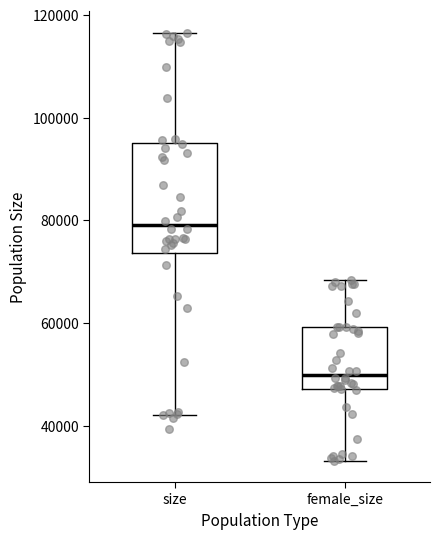

Which box has the highest median line?

size